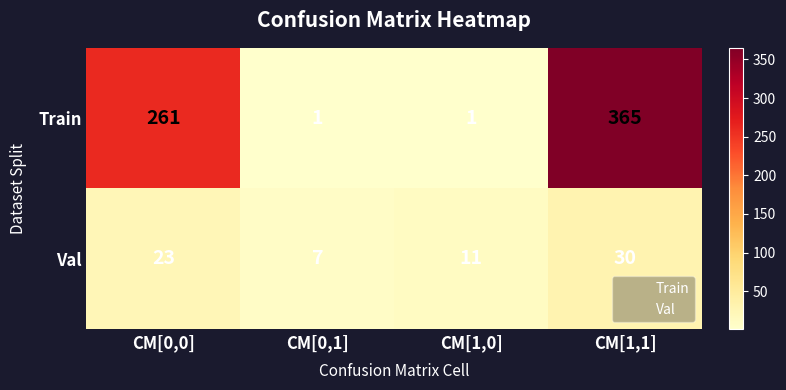

What is the difference between the maximum and minimum values in the Train series?

364